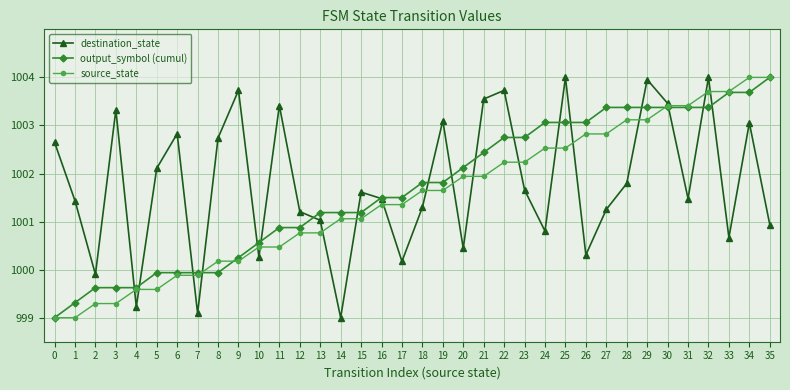

What is the value of the destination_state point at the 4th from the left?

1003.3